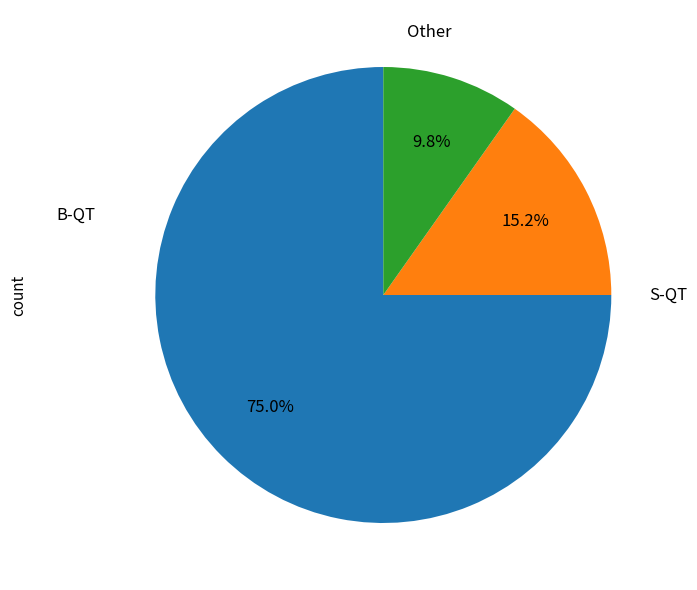

Does S-QT account for over 50% of the chart?

No